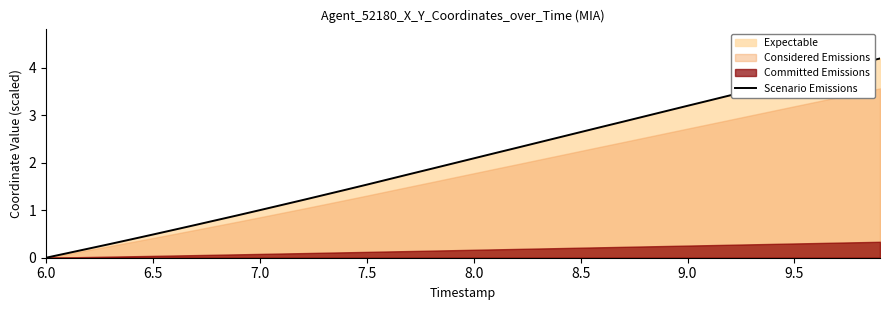

The Scenario Emissions series shows 2.7 at 6.0. True or false?

False